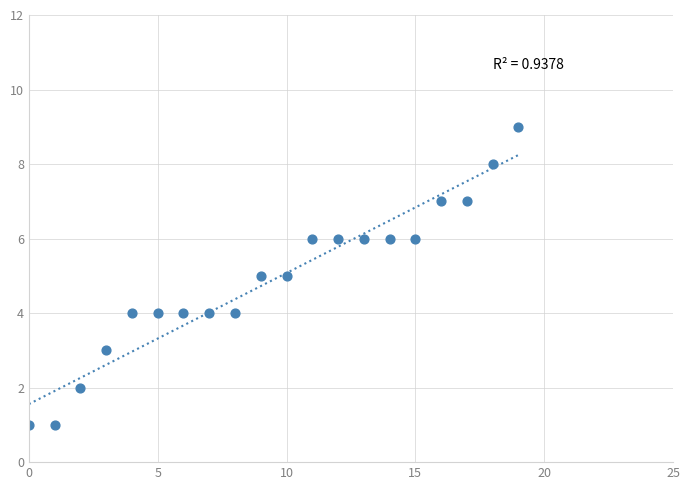

What is the range of Y values (max minus min)?

8